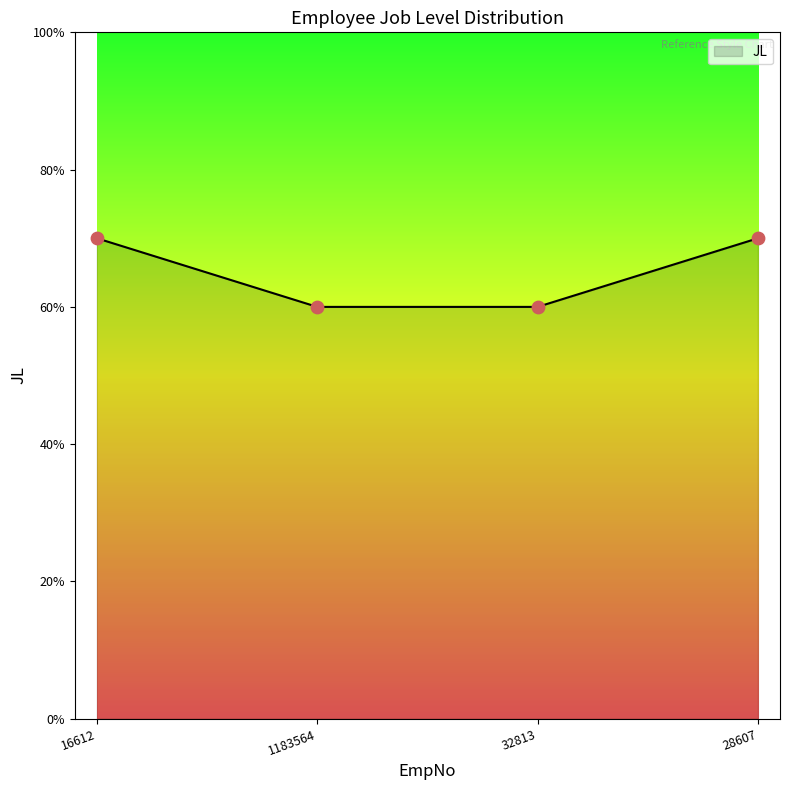

Between 28607 and 16612, which is larger?

28607